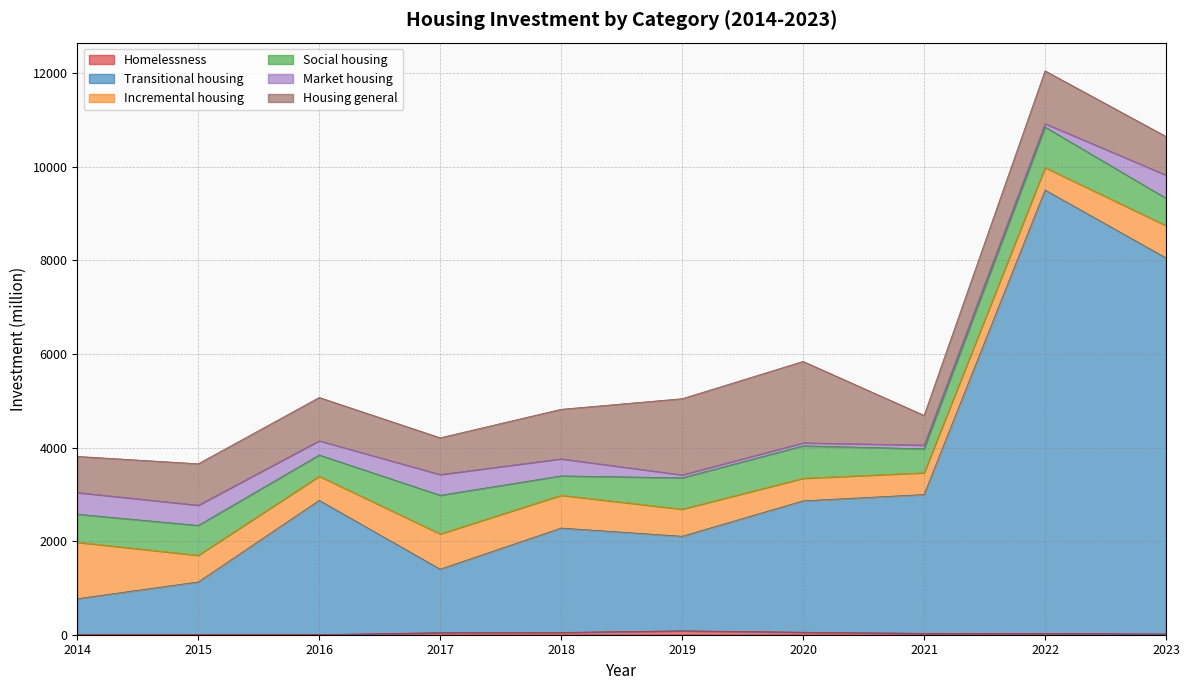

True or false: Incremental housing has a value of 579.4 at 2019.

True